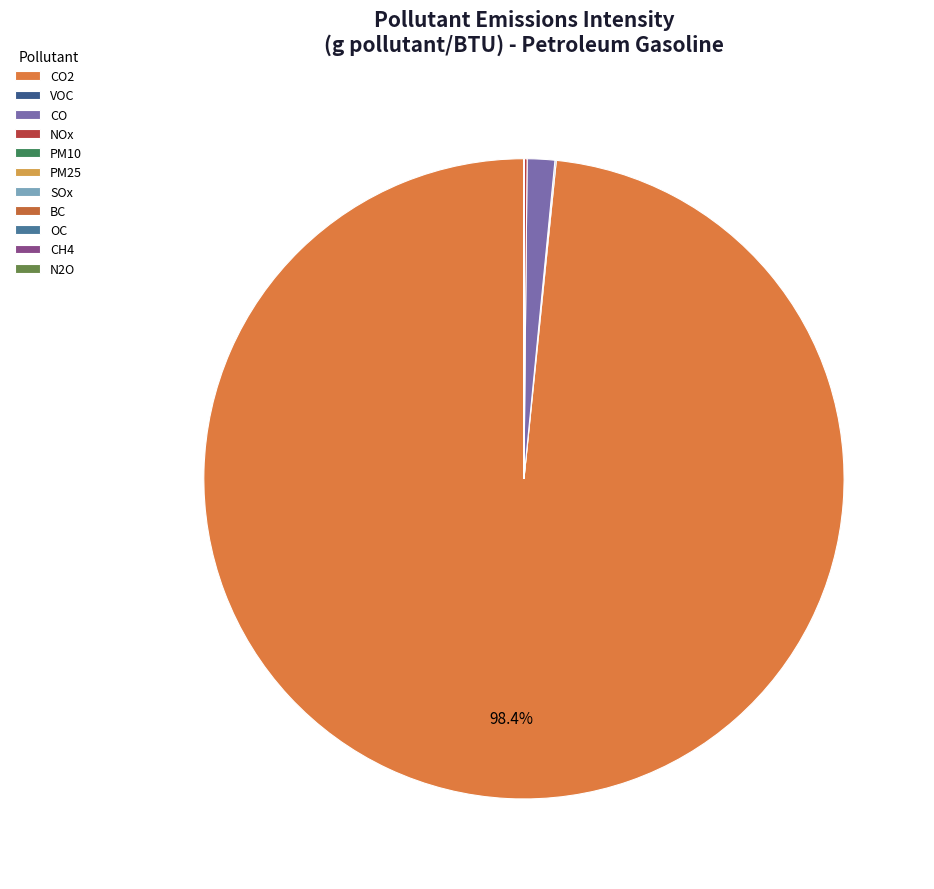

How much of the chart is everything except VOC?

99.9%